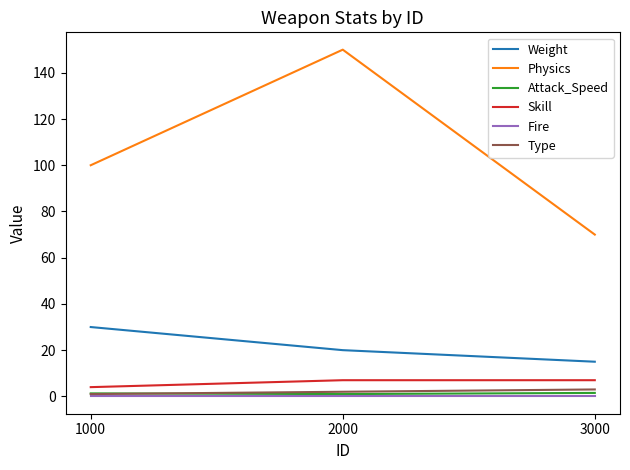

Which series has the widest spread of values?

Physics